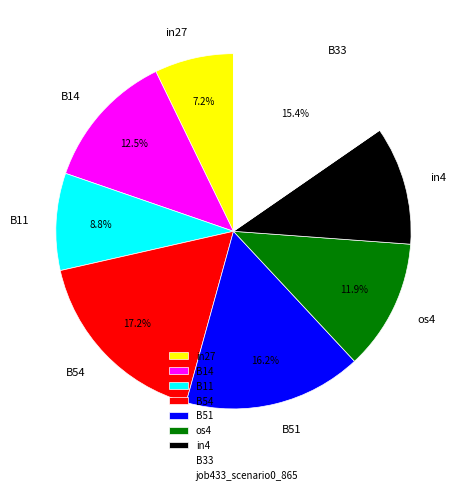

What percentage do in27 and in4 together represent?

18.0%